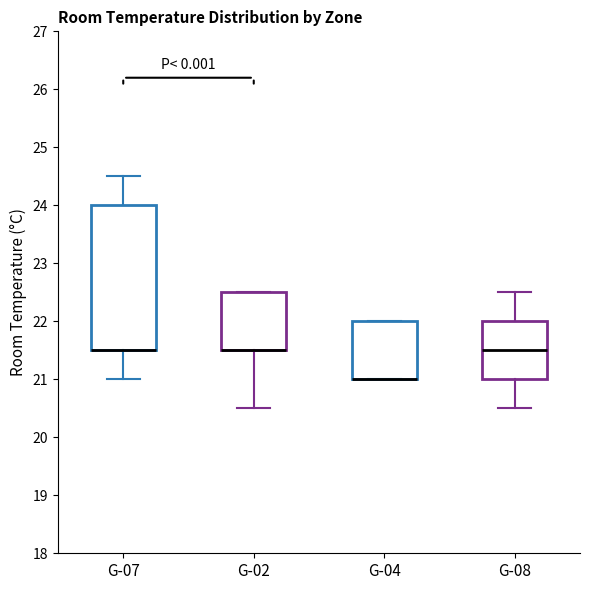

Reading left to right, transcribe this box plot: for each box, give where its median line is, the range the box spans, and where its two whiskers end, as read against the y-axis. The values are not printed on the chart, so give them approximately, as read against the axis.

G-07: median 21.5 (drawn on the box's lower edge), box 21.5 to 24.0, whiskers 21.0 to 24.5
G-02: median 21.5 (drawn on the box's lower edge), box 21.5 to 22.5, whiskers 20.5 to 22.5
G-04: median 21.0 (drawn on the box's lower edge), box 21.0 to 22.0, whiskers 21.0 to 22.0
G-08: median 21.5, box 21.0 to 22.0, whiskers 20.5 to 22.5